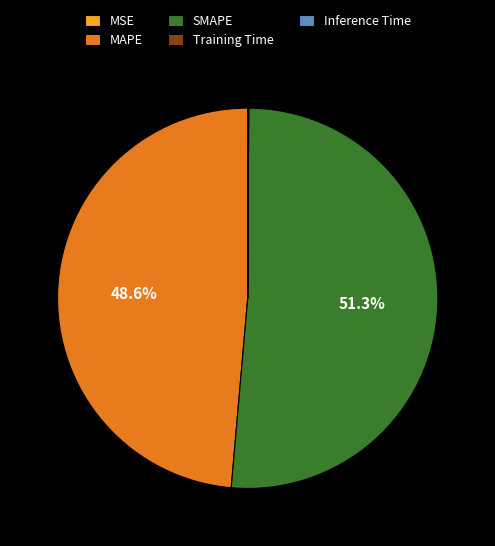

Between SMAPE and MAPE, which is larger?

SMAPE